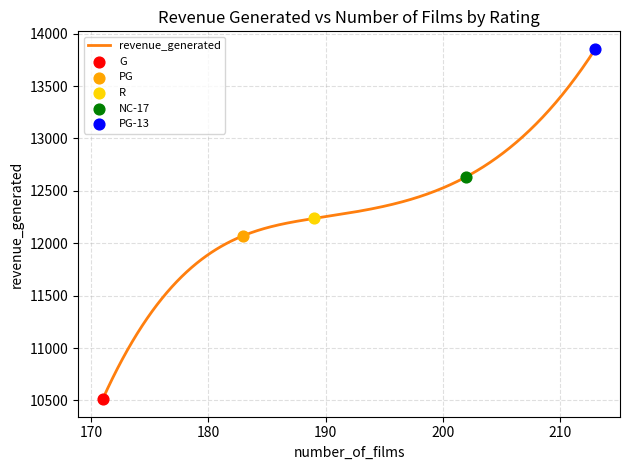

Between 189 and 202, which is larger?

202